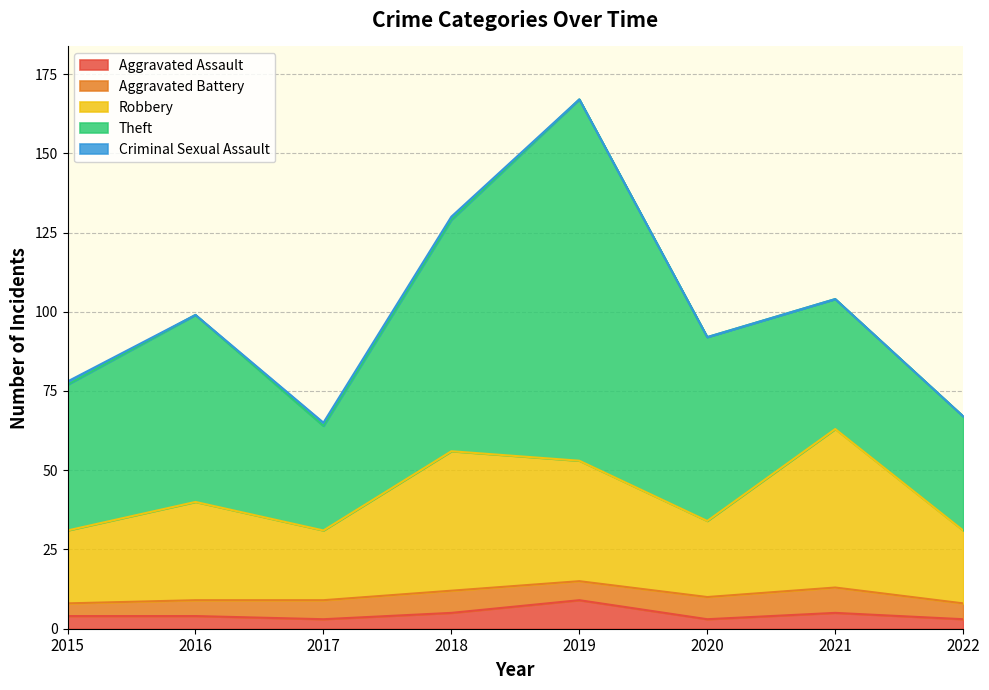

How many interior local valleys does the Theft series have?

1